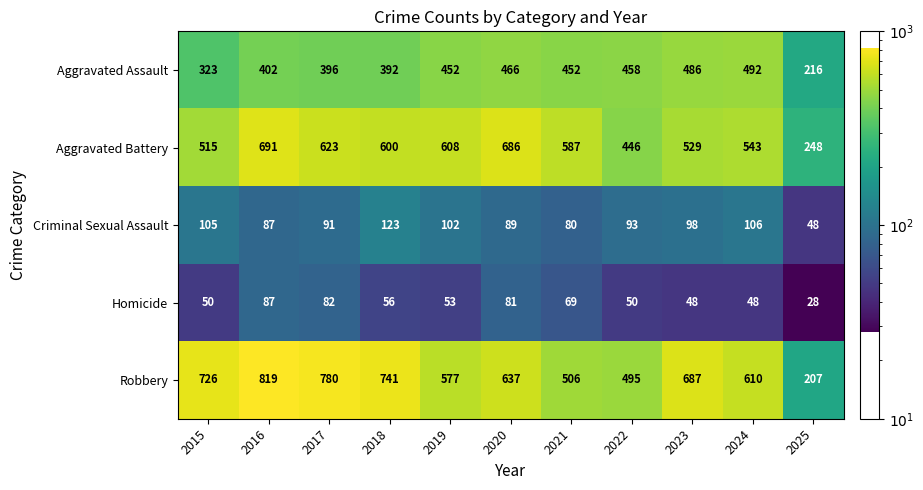

Which category has the highest value in the Homicide series?

2016